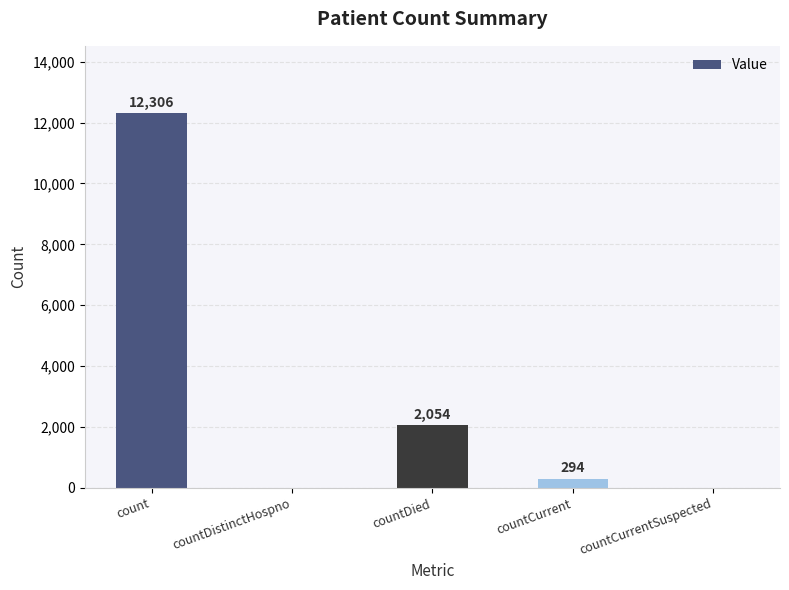

Reading left to right, transcribe all the data shown in this chart.

12306	0	2054	294	0